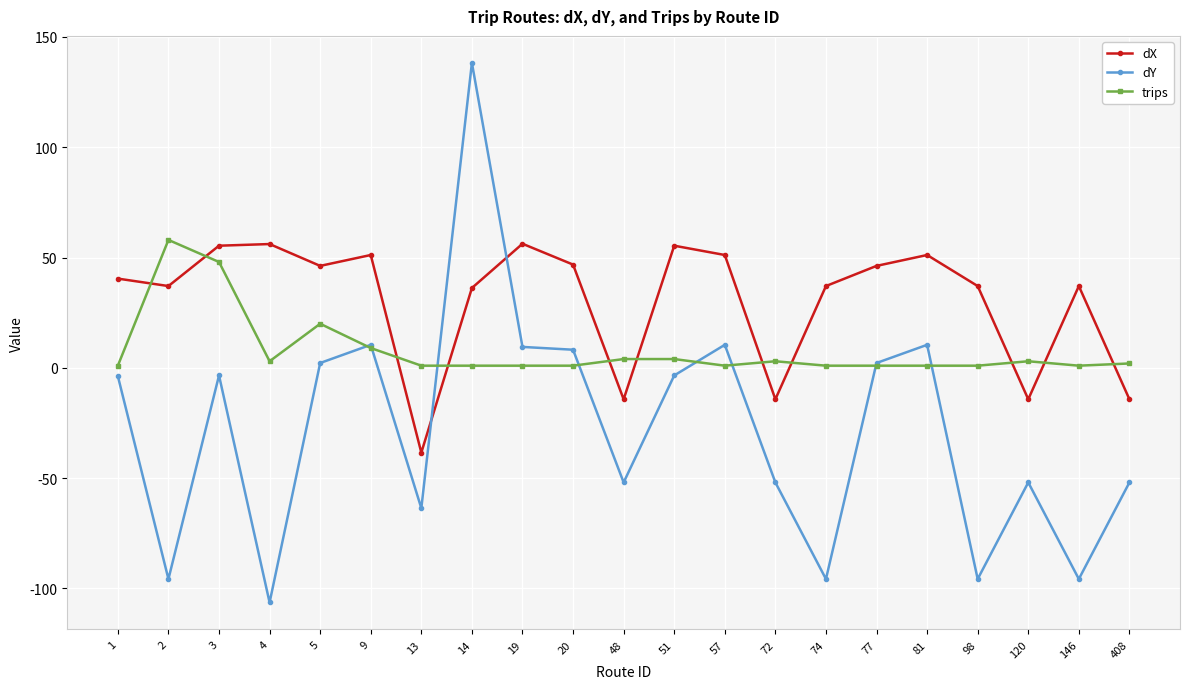

What is the greatest value displayed?

138.3